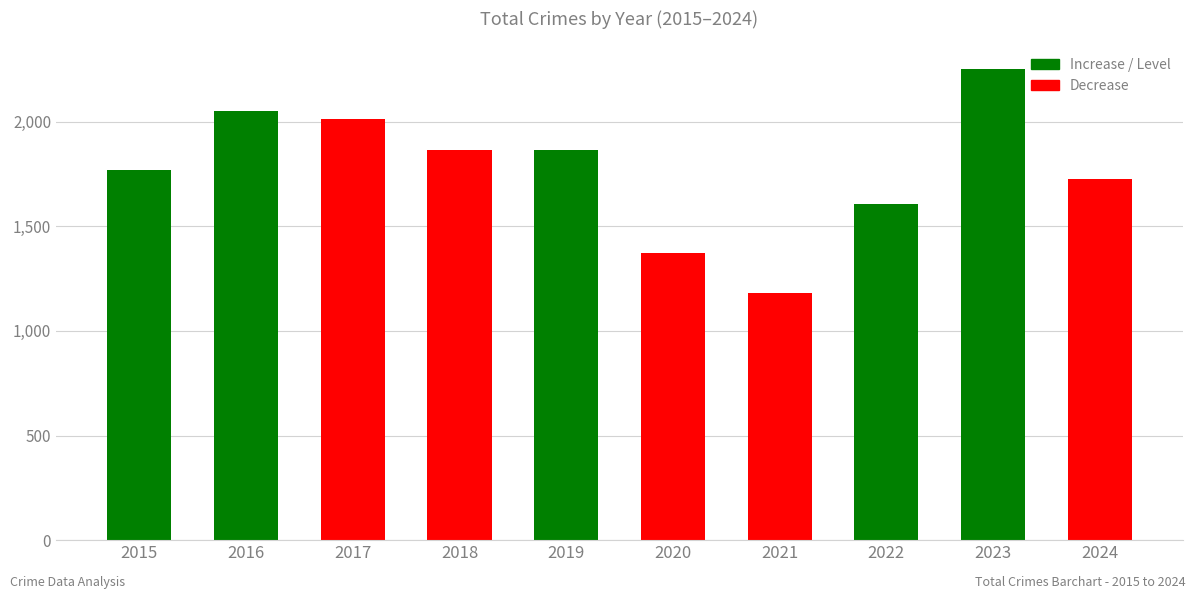

Is it true that the value at 2017 is 2011?

True